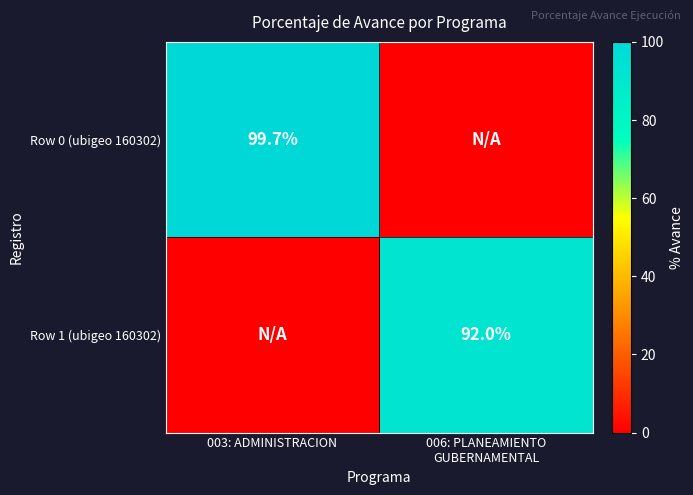

The Row 0 (ubigeo 160302) series shows 167.4 at 003: ADMINISTRACION. True or false?

False